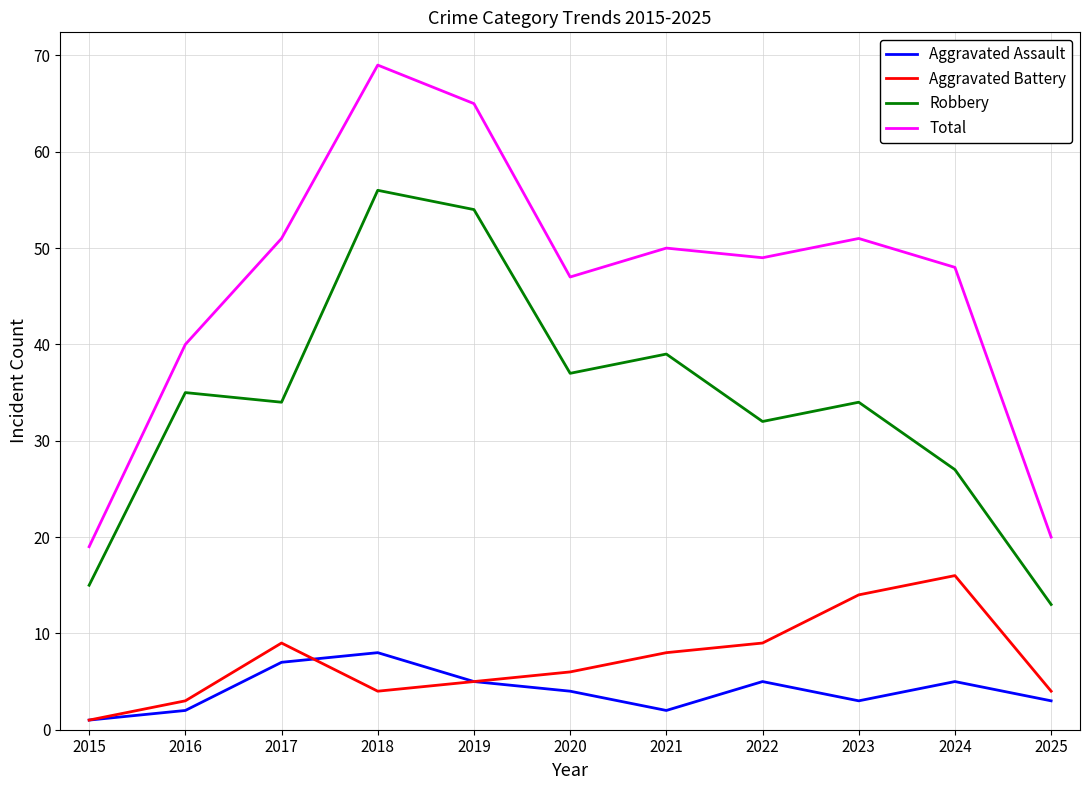

Reading left to right, what are all the values shown in this chart?

Aggravated Assault: 1	2	7	8	5	4	2	5	3	5	3
Aggravated Battery: 1	3	9	4	5	6	8	9	14	16	4
Robbery: 15	35	34	56	54	37	39	32	34	27	13
Total: 19	40	51	69	65	47	50	49	51	48	20